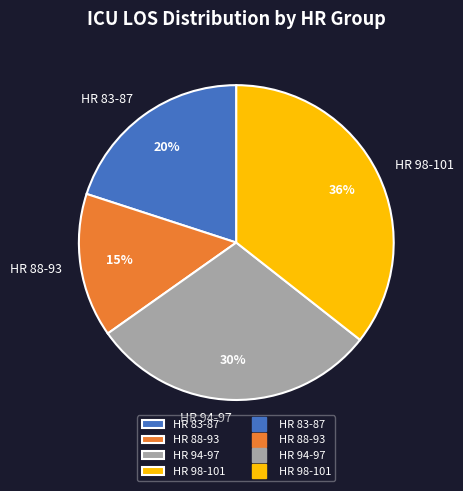

To the nearest percent, what is the difference between the HR 88-93 and HR 83-87 slice percentages?

5%